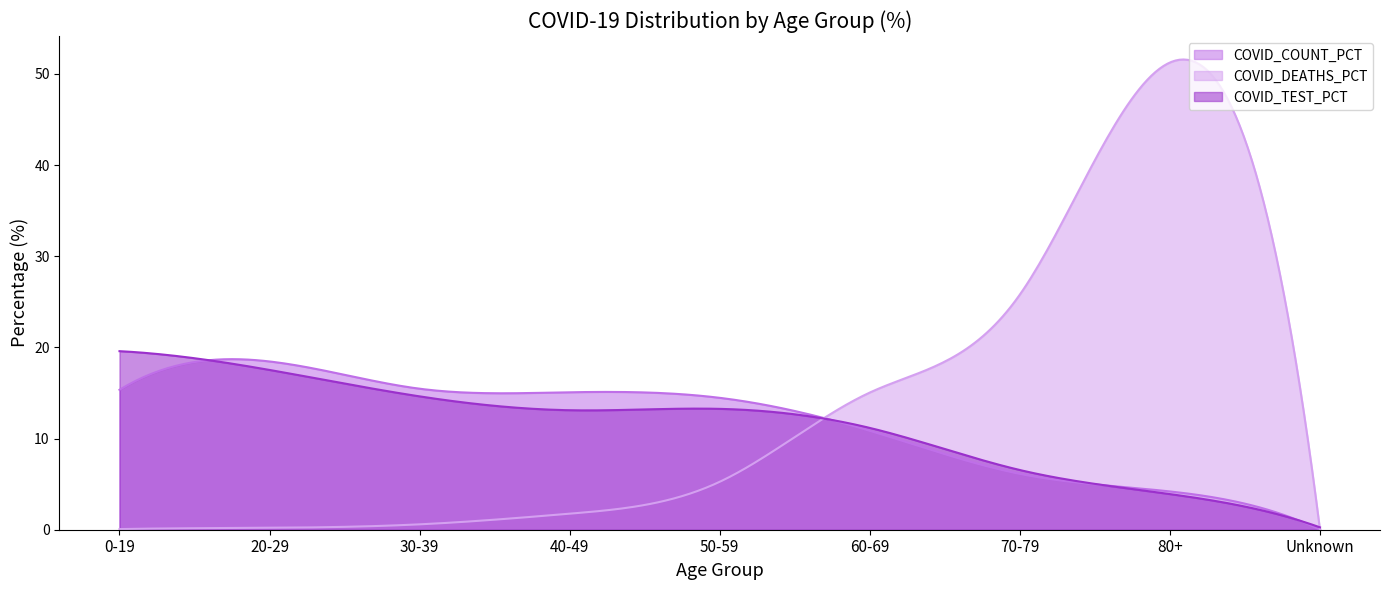

True or false: COVID_TEST_PCT and COVID_DEATHS_PCT intersect in this chart.

True